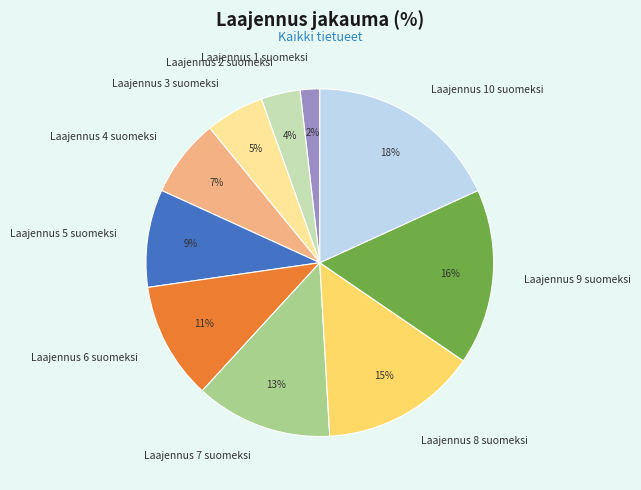

Do Laajennus 10 suomeksi and Laajennus 3 suomeksi together represent more than half of the pie?

No